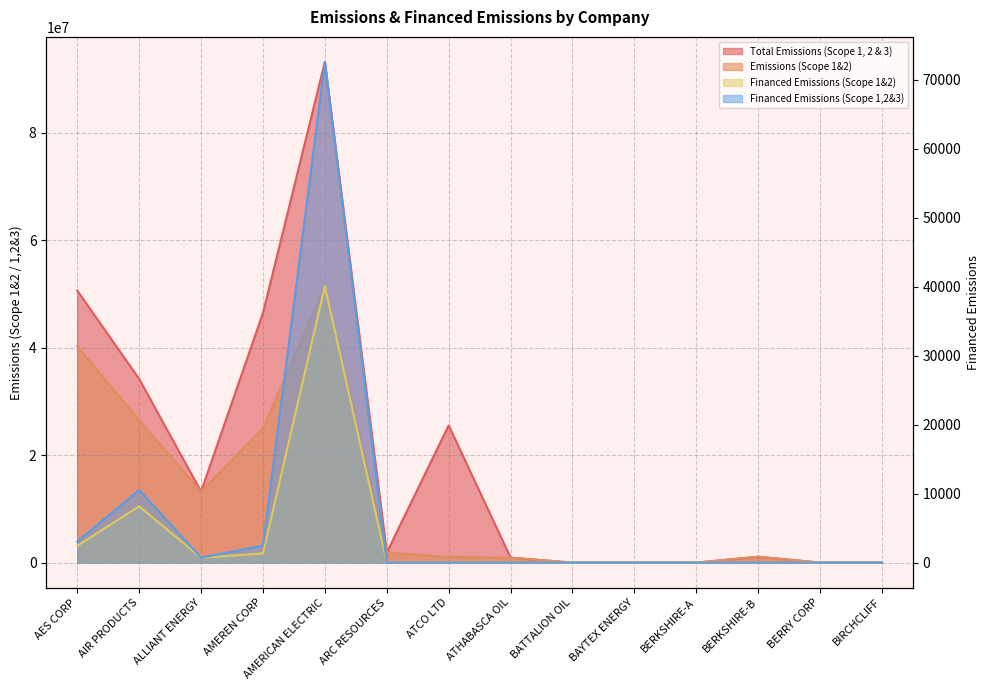

True or false: Financed Emissions (Scope 1,2&3) and Financed Emissions (Scope 1&2) intersect in this chart.

False